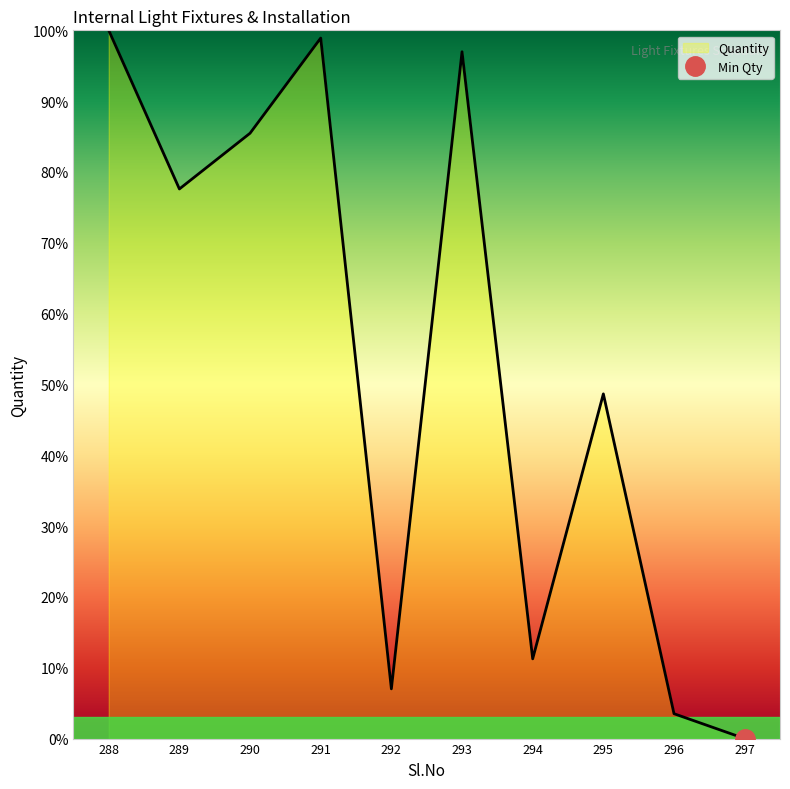

Reading left to right, what are all the values shown in this chart?

288=100.0	289=77.6	290=85.5	291=98.9	292=7.0	293=97.0	294=11.3	295=48.7	296=3.5	297=0.0